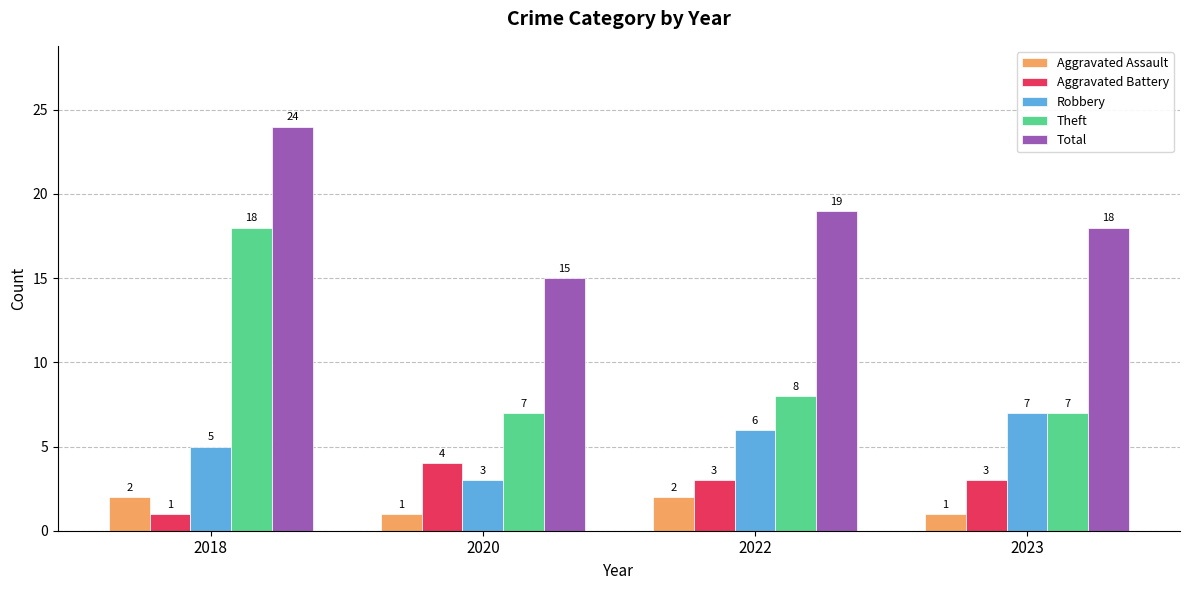

Reading left to right, extract all data points from this chart.

Aggravated Assault: 2	1	2	1
Aggravated Battery: 1	4	3	3
Robbery: 5	3	6	7
Theft: 18	7	8	7
Total: 24	15	19	18